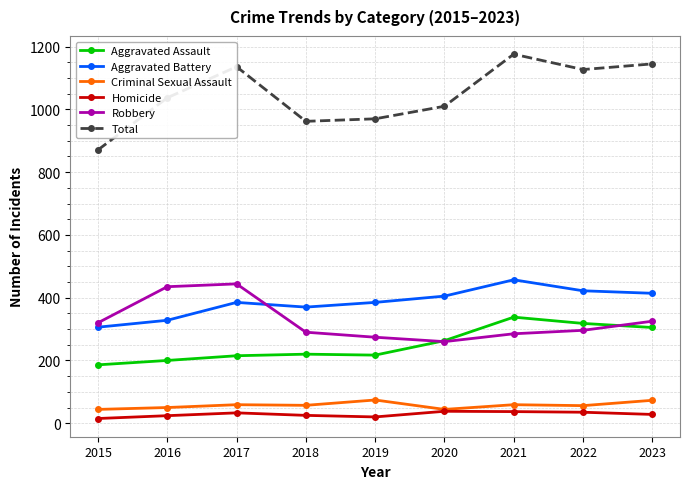

True or false: Aggravated Battery has more than 1 interior local peaks.

True